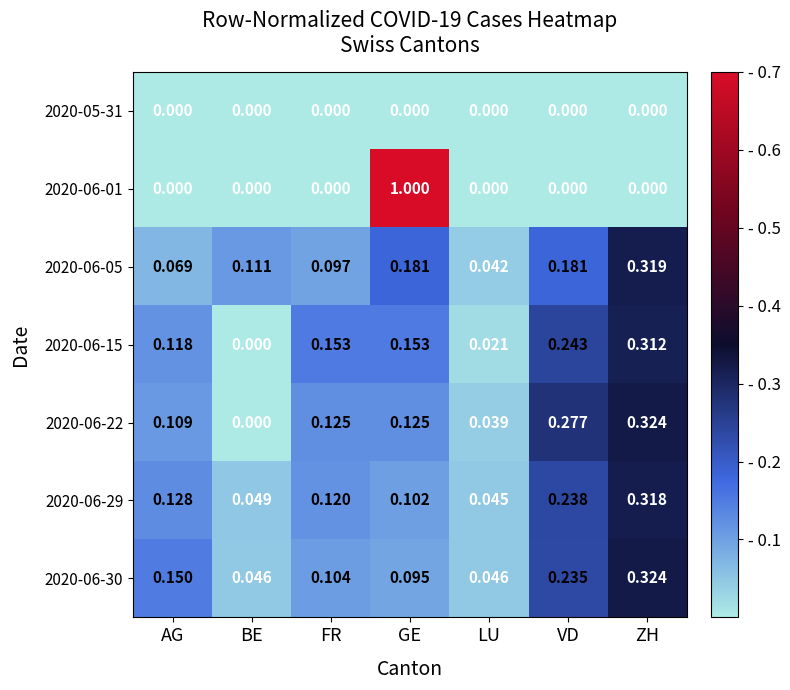

At which label does 2020-06-30 reach its peak?

ZH